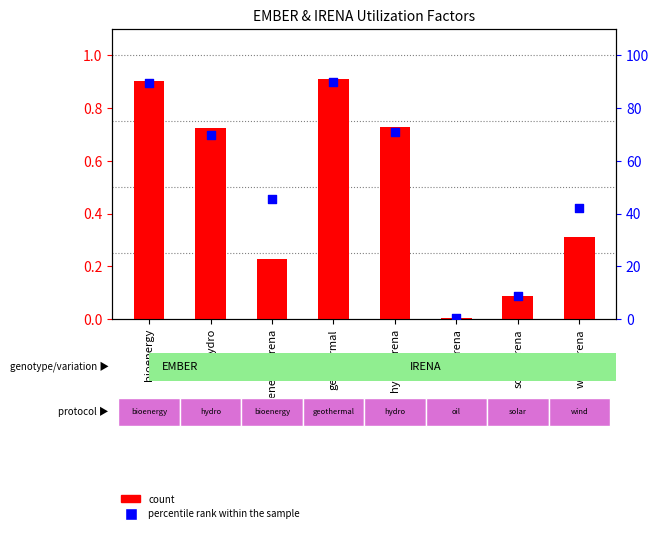

Is the value of count at solar_irena greater than the value of percentile rank within the sample at hydro?

No